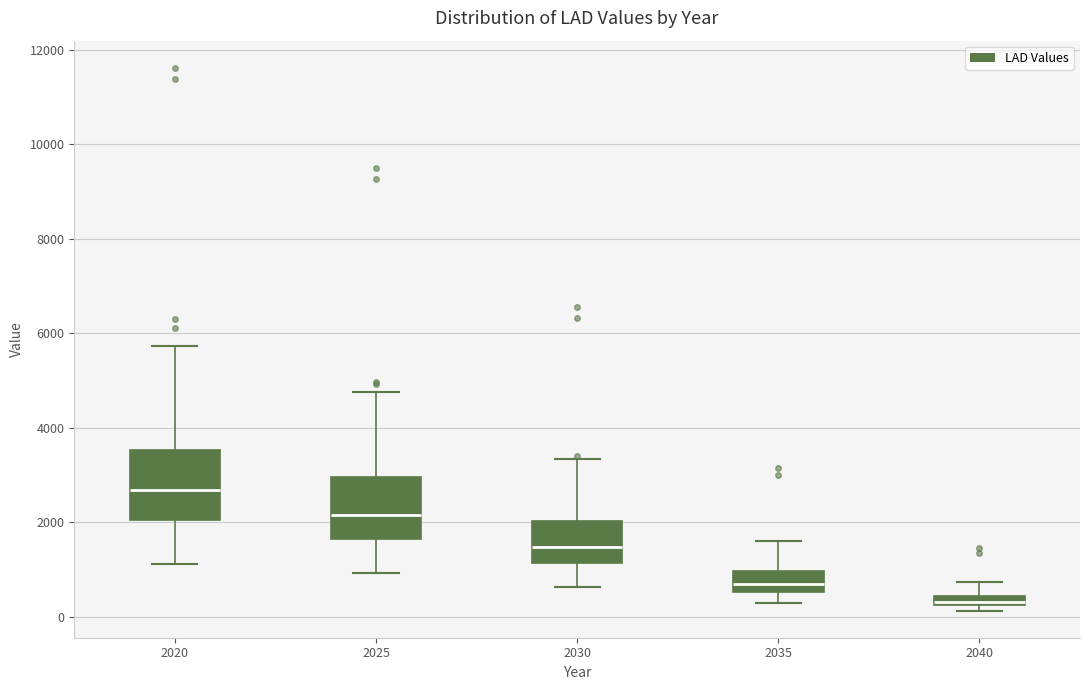

Which box's median line is the highest?

2020